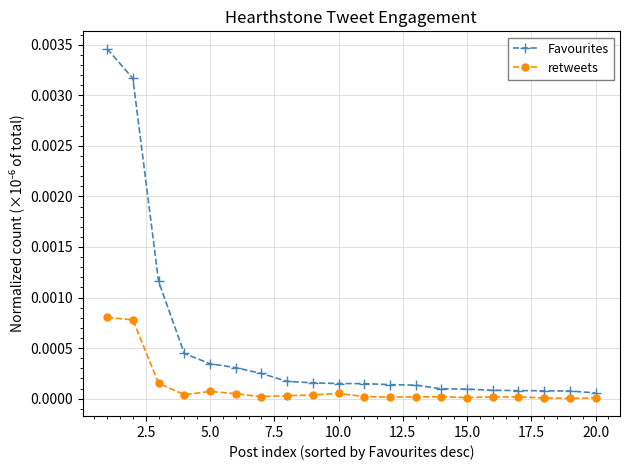

Which series has the widest spread of values?

Favourites